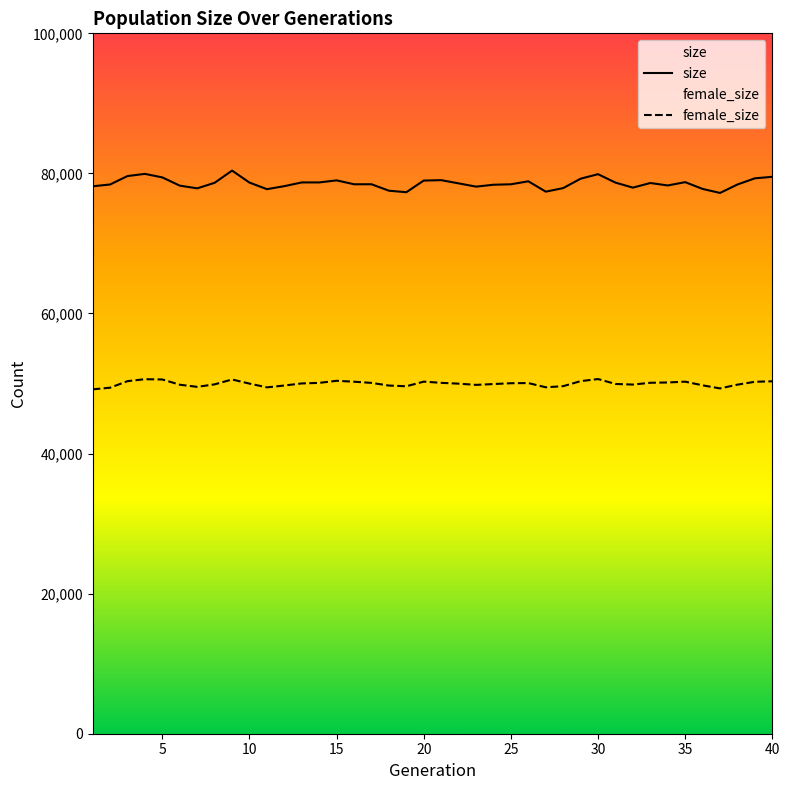

True or false: size and female_size cross at least once.

False